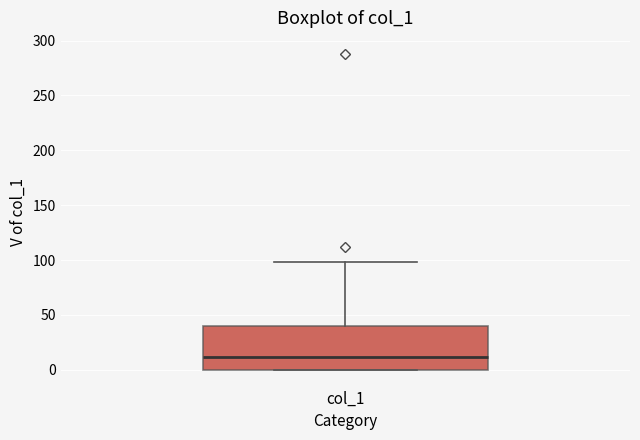

Where does the median line of the box for col_1 sit on the y-axis? The values are not printed on the chart, so give them approximately, as read against the axis.

10